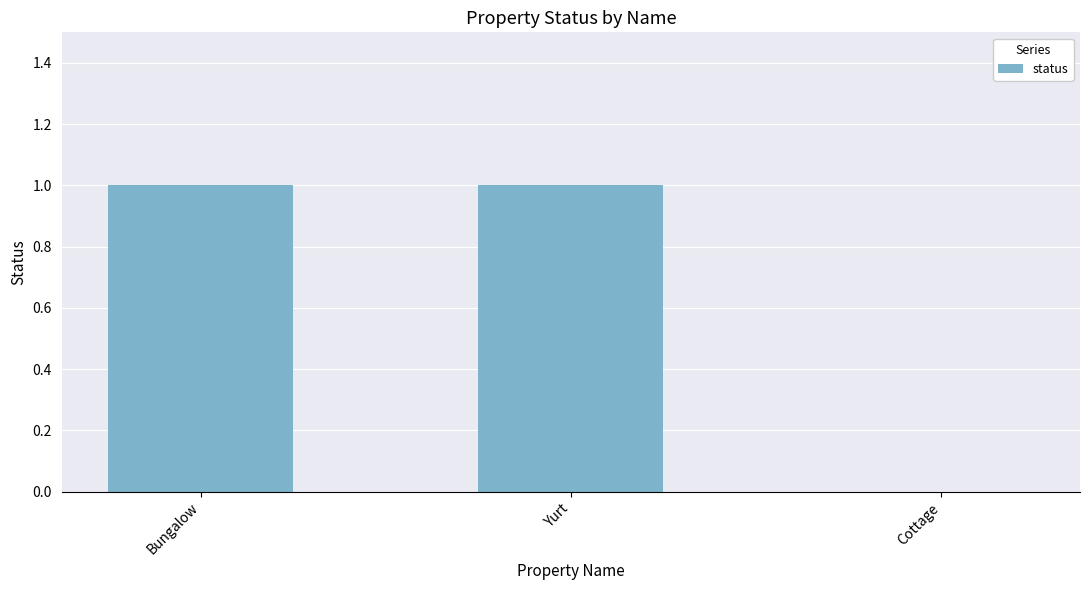

Does the chart contain stacked bars?

No